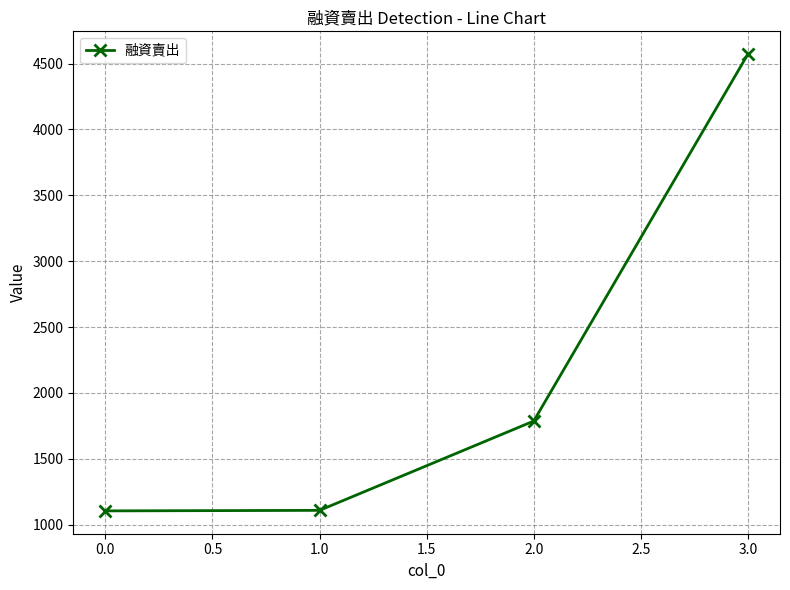

What is the maximum value shown in the chart?

4572